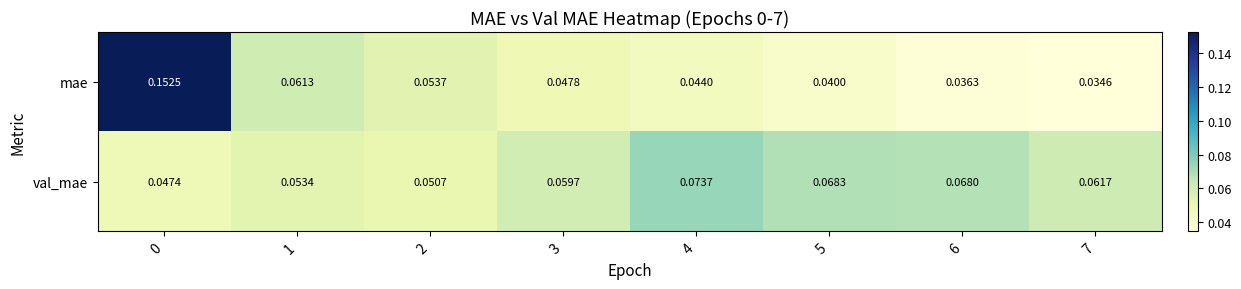

Which series has the largest range (max minus min)?

mae